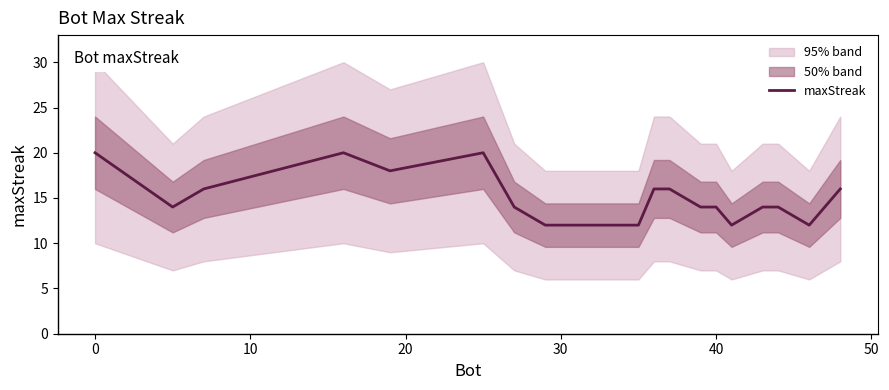

What is the minimum value for maxStreak?

12